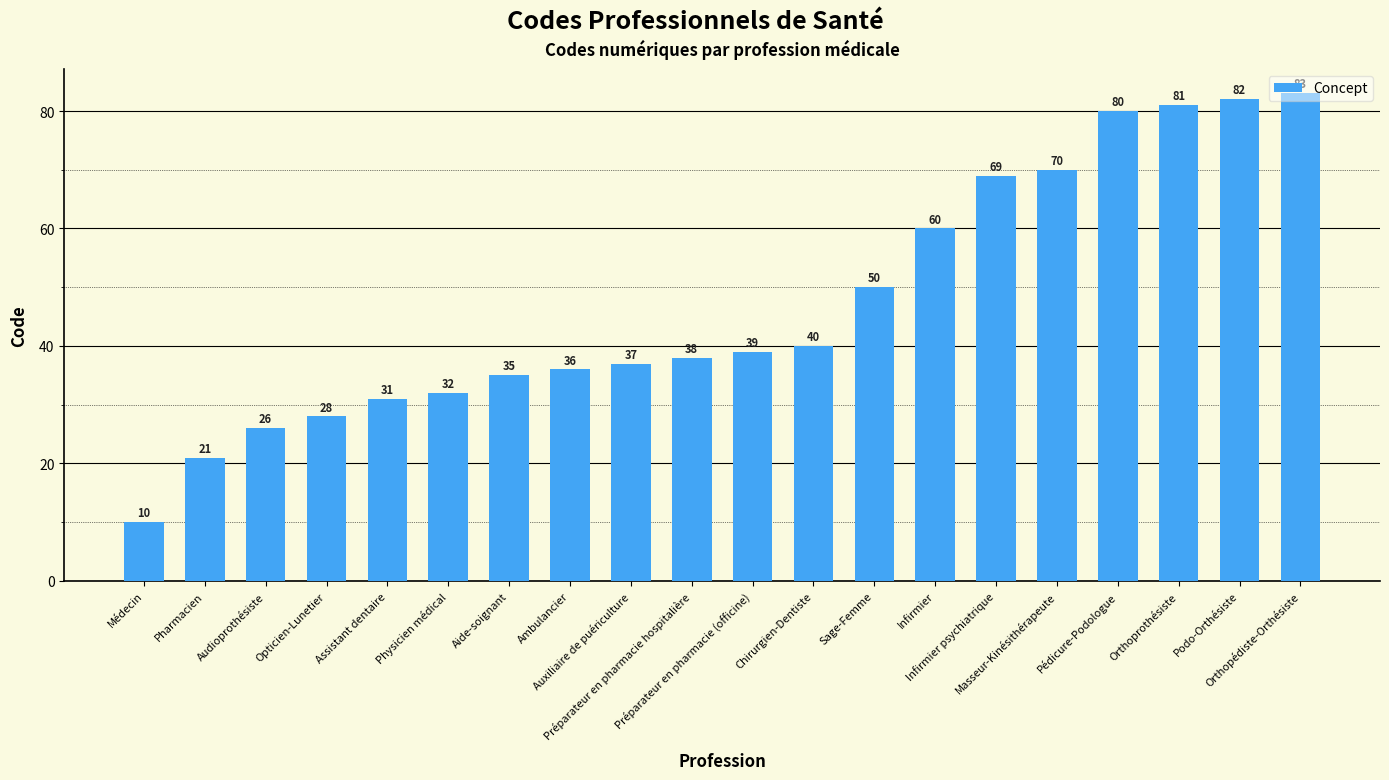

List the labels in order of value, largest first.

Orthopédiste-Orthésiste, Podo-Orthésiste, Orthoprothésiste, Pédicure-Podologue, Masseur-Kinésithérapeute, Infirmier psychiatrique, Infirmier, Sage-Femme, Chirurgien-Dentiste, Préparateur en pharmacie (officine), Préparateur en pharmacie hospitalière, Auxiliaire de puériculture, Ambulancier, Aide-soignant, Physicien médical, Assistant dentaire, Opticien-Lunetier, Audioprothésiste, Pharmacien, Médecin